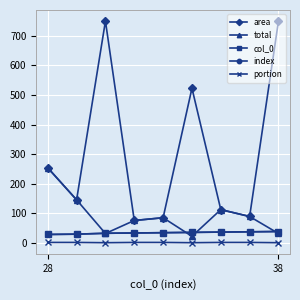

Does the chart display data point markers on the line(s)?

Yes